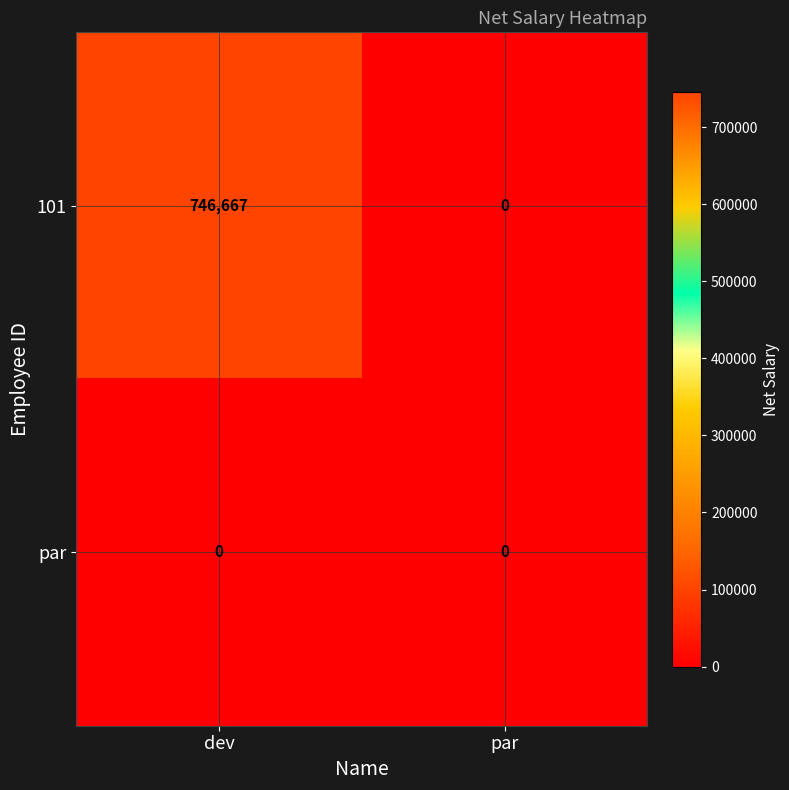

Which series has the largest range (max minus min)?

101